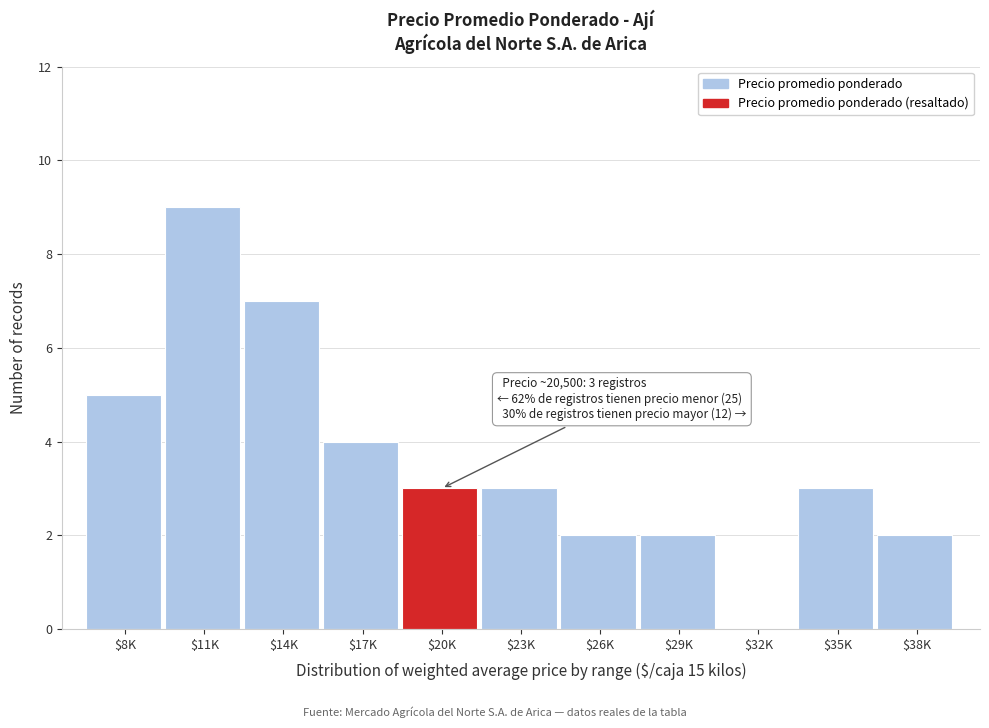

The chart shows a value of 2 at $29K. True or false?

True